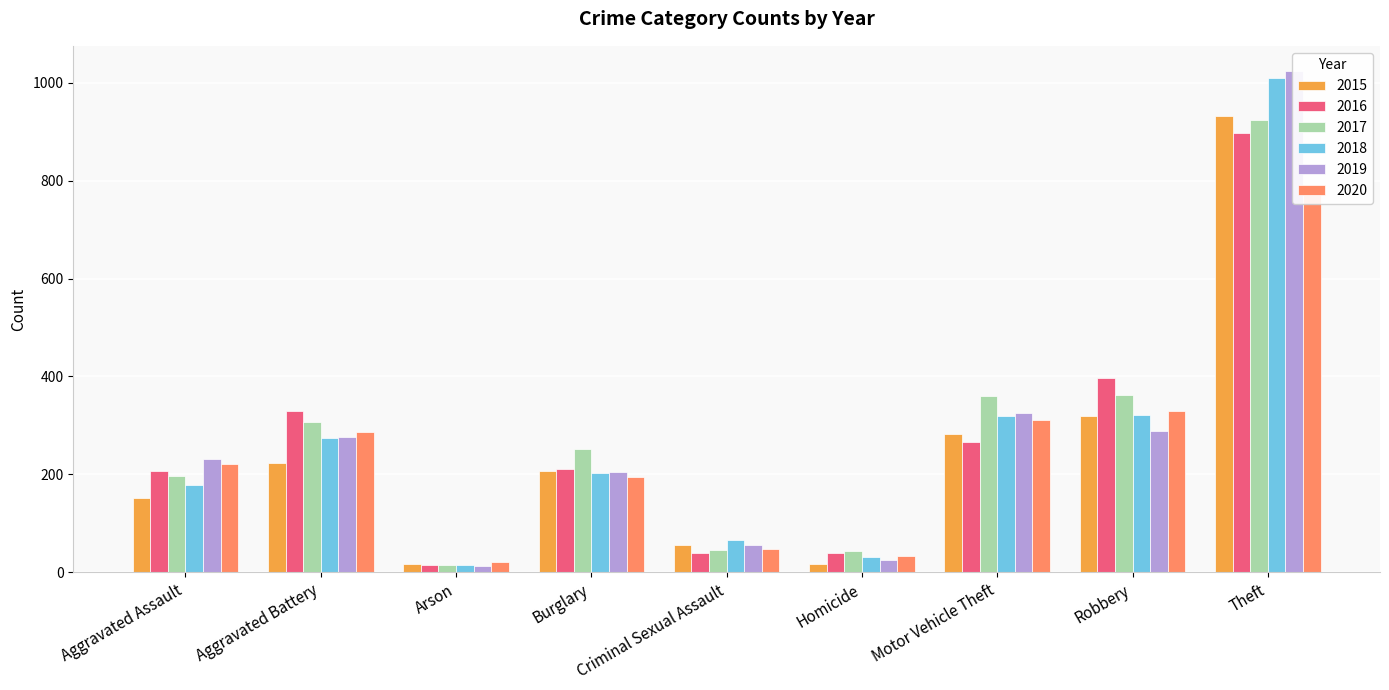

Reading right to left, what are all the values shown in this chart?

2015: 931	319	282	18	56	208	17	223	151
2016: 897	396	266	39	39	212	16	329	207
2017: 924	363	360	43	45	252	15	307	197
2018: 1010	322	319	32	66	202	16	275	179
2019: 1024	289	325	26	56	205	14	277	231
2020: 779	329	311	33	48	195	22	286	221